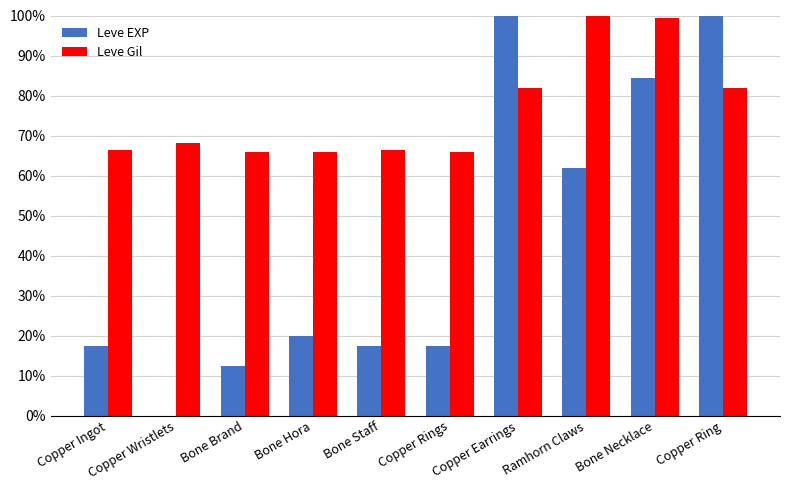

What is the total value across all series at Copper Ingot?

0.8